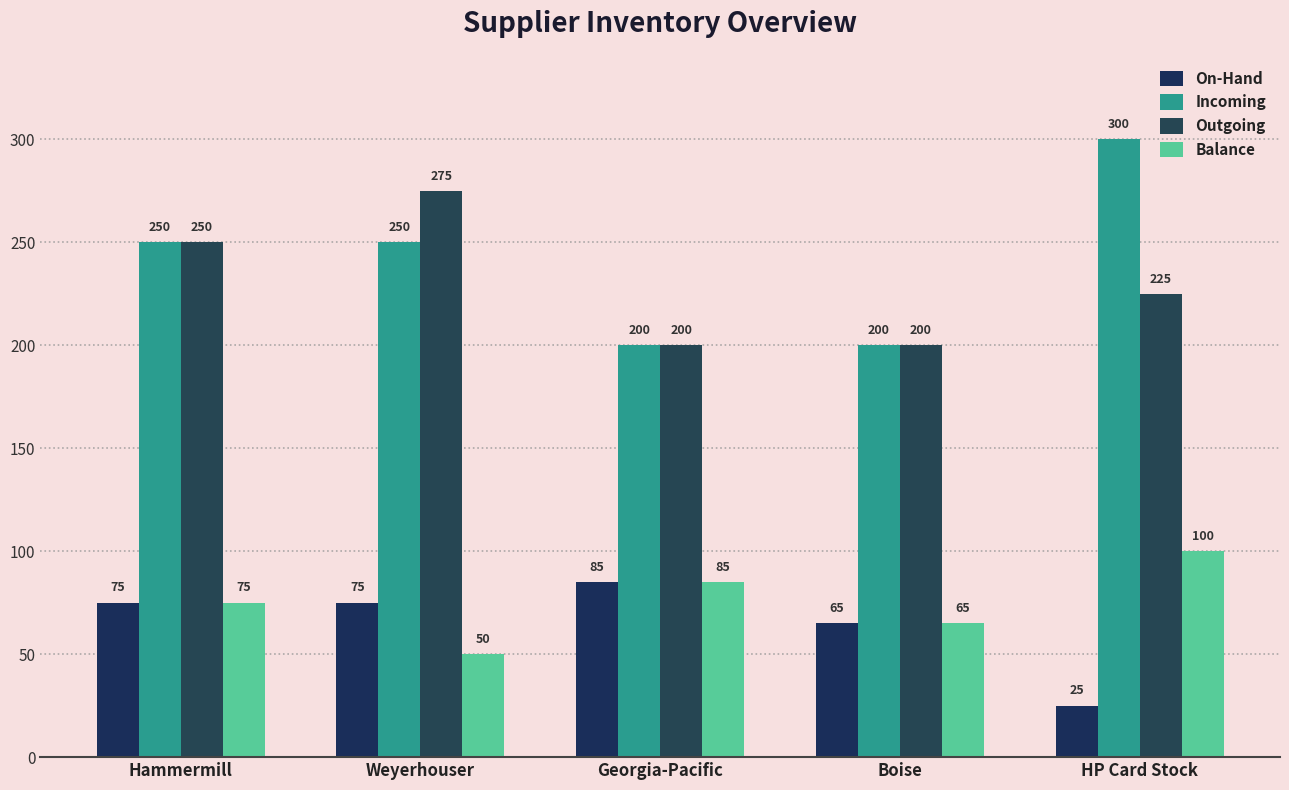

True or false: On-Hand has a value of 98 at Weyerhouser.

False